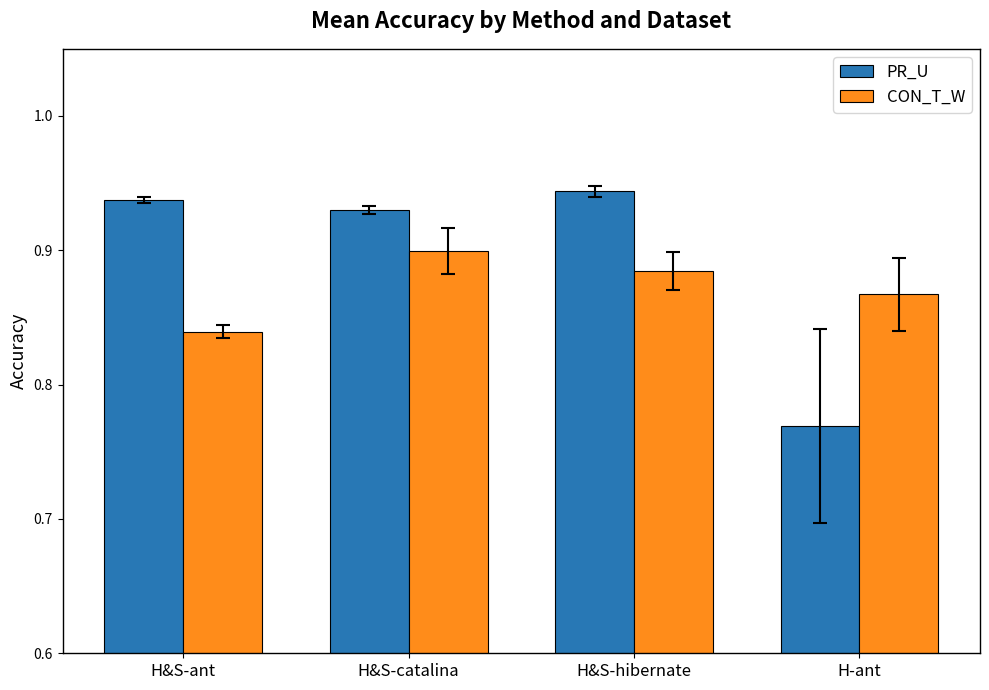

The PR_U series shows 0.3 at H&S-hibernate. True or false?

False